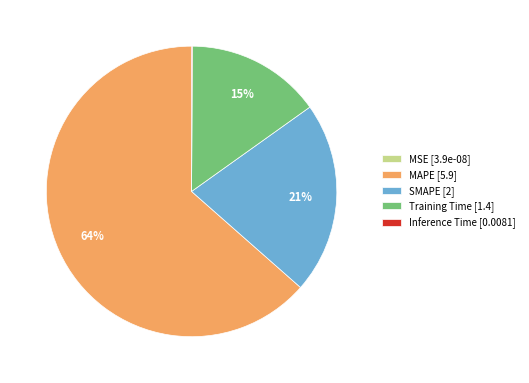

What is the largest slice in the pie chart?

MAPE